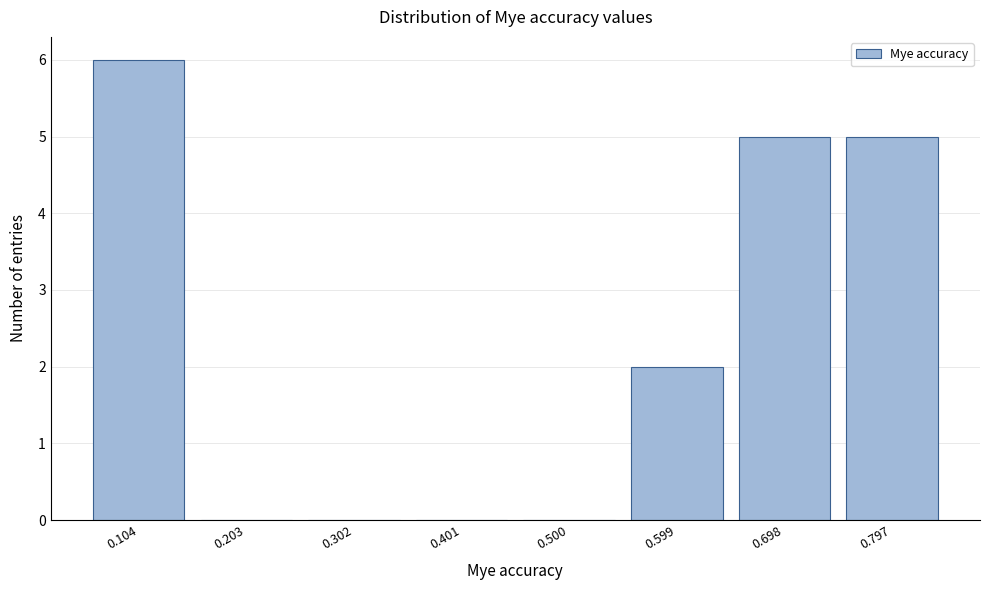

Reading left to right, extract all data points from this chart.

0.104=6	0.203=0	0.302=0	0.401=0	0.500=0	0.599=2	0.698=5	0.797=5